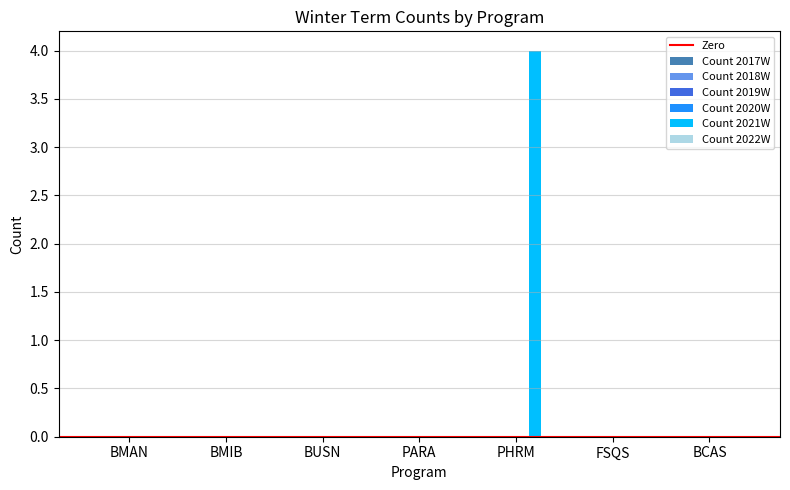

What is the sum of all values?

4